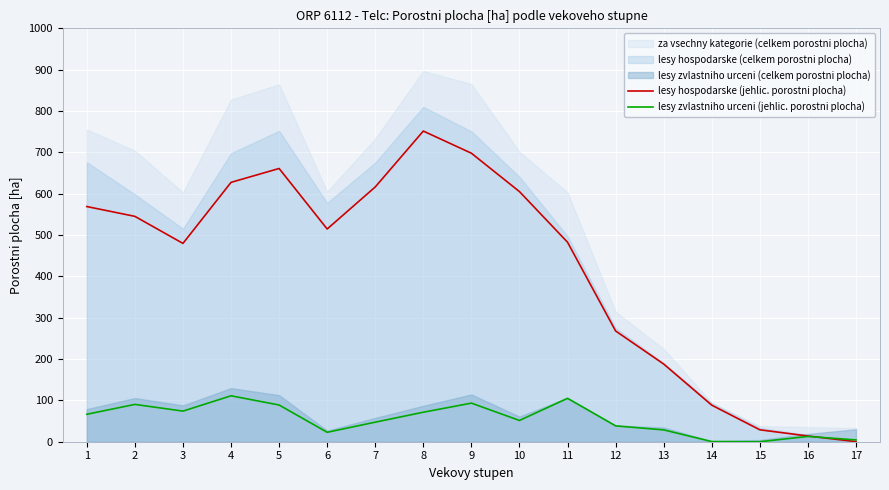

The value of lesy hospodarske (jehlic. porostni plocha) at 2 is 871.9. True or false?

False